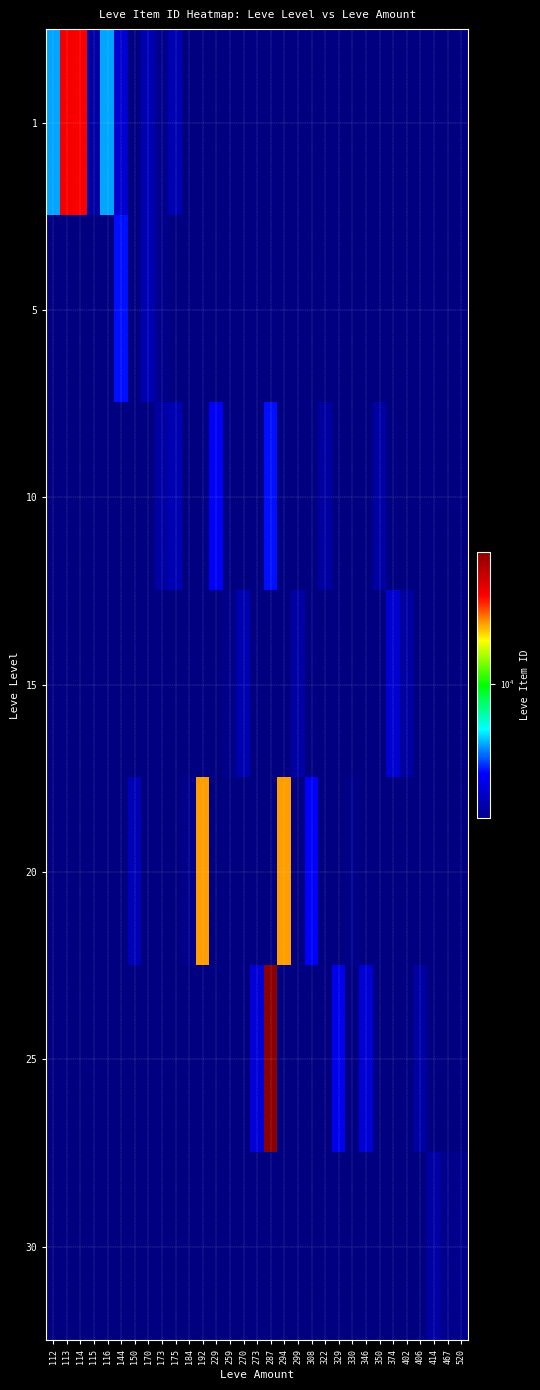

Reading left to right, extract all data points from this chart.

1: 112=5091	113=27713	114=27125	115=2494	116=5071	144=3011	150=0	170=2680	173=2226	175=2673	184=0	192=0	229=0	259=0	270=0	273=0	287=0	294=0	299=0	308=0	322=0	329=0	330=0	346=0	350=0	374=0	402=0	406=0	414=0	467=0	520=0
5: 112=0	113=0	114=0	115=0	116=0	144=3767	150=0	170=2662	173=2230	175=0	184=0	192=0	229=0	259=0	270=0	273=0	287=0	294=0	299=0	308=0	322=0	329=0	330=0	346=0	350=0	374=0	402=0	406=0	414=0	467=0	520=0
10: 112=0	113=0	114=0	115=0	116=0	144=0	150=0	170=0	173=2495	175=2673	184=0	192=0	229=3550	259=0	270=0	273=0	287=3775	294=0	299=0	308=0	322=2470	329=0	330=0	346=0	350=2496	374=0	402=0	406=0	414=0	467=0	520=0
15: 112=0	113=0	114=0	115=0	116=0	144=0	150=0	170=0	173=0	175=0	184=0	192=0	229=0	259=2236	270=2680	273=0	287=0	294=0	299=2497	308=0	322=0	329=0	330=0	346=0	350=0	374=3045	402=2471	406=0	414=0	467=0	520=0
20: 112=0	113=0	114=0	115=0	116=0	144=0	150=2712	170=0	173=0	175=0	184=2239	192=19534	229=0	259=0	270=0	273=0	287=0	294=19533	299=0	308=3557	322=0	329=0	330=2241	346=0	350=0	374=0	402=0	406=0	414=0	467=0	520=0
25: 112=0	113=0	114=0	115=0	116=0	144=0	150=0	170=0	173=0	175=0	184=0	192=0	229=0	259=0	270=0	273=3096	287=44147	294=0	299=0	308=0	322=0	329=3352	330=0	346=3068	350=0	374=0	402=0	406=2473	414=0	467=0	520=0
30: 112=0	113=0	114=0	115=0	116=0	144=0	150=0	170=0	173=0	175=0	184=0	192=0	229=0	259=0	270=0	273=0	287=0	294=0	299=0	308=0	322=0	329=0	330=0	346=0	350=0	374=0	402=0	406=0	414=2501	467=2260	520=2257